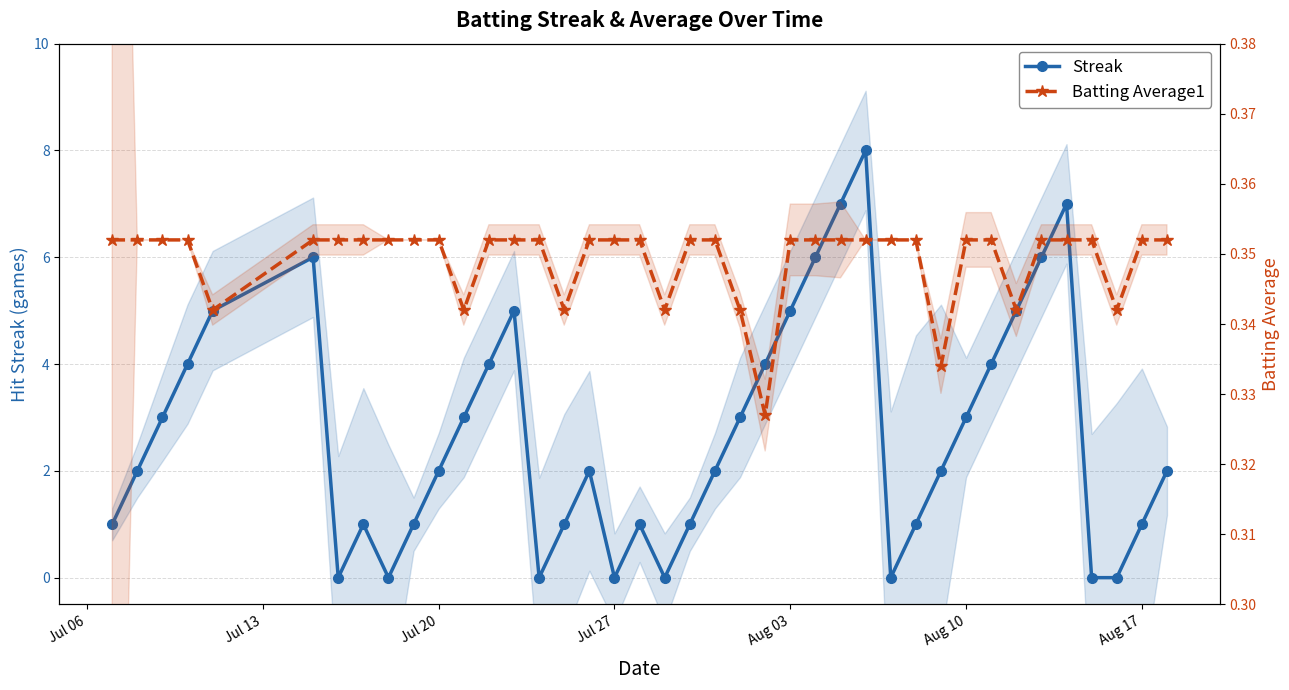

What is the maximum value for Streak?

8.0